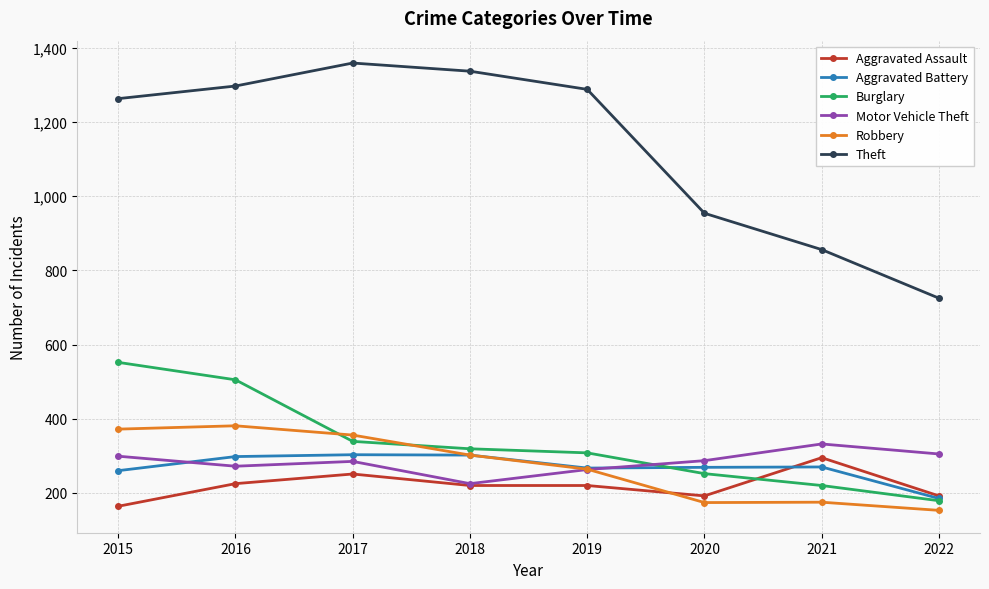

At which category does the chart reach its minimum across all series?

2022